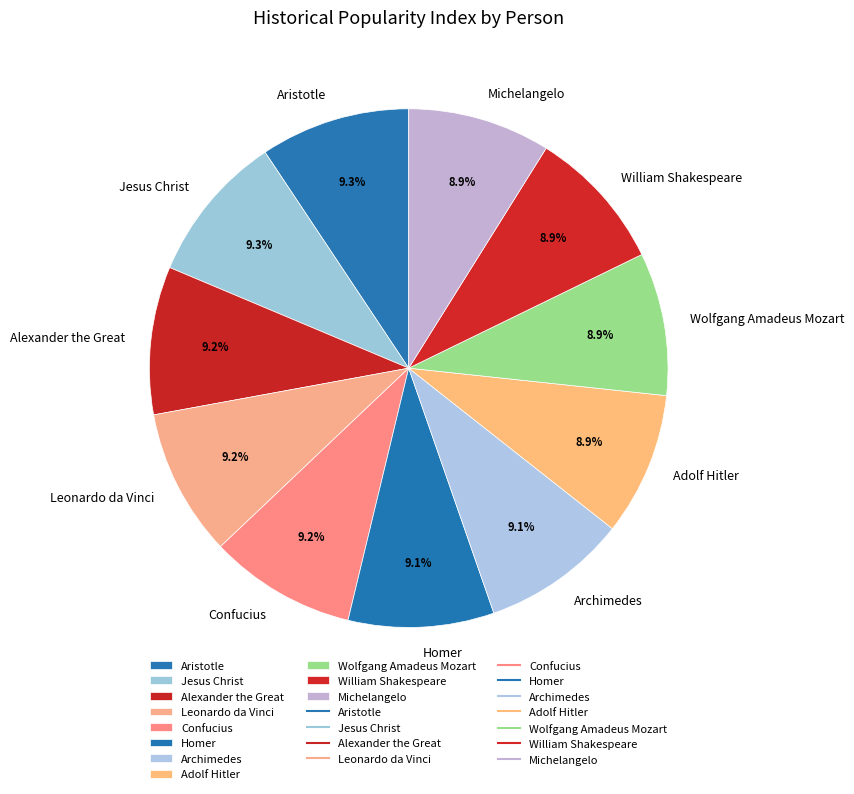

How many segments does this pie chart have?

11